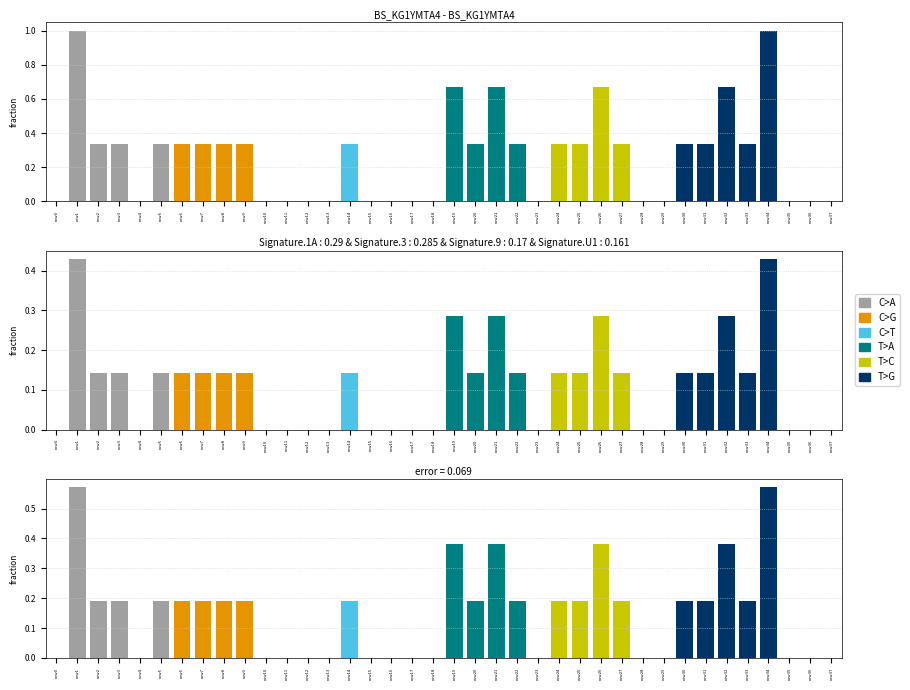

Rank the categories by value from lowest to highest.

row0, row4, row10, row11, row12, row13, row15, row16, row17, row18, row23, row28, row29, row35, row36, row37, row2, row3, row5, row6, row7, row8, row9, row14, row20, row22, row24, row25, row27, row30, row31, row33, row19, row21, row26, row32, row1, row34